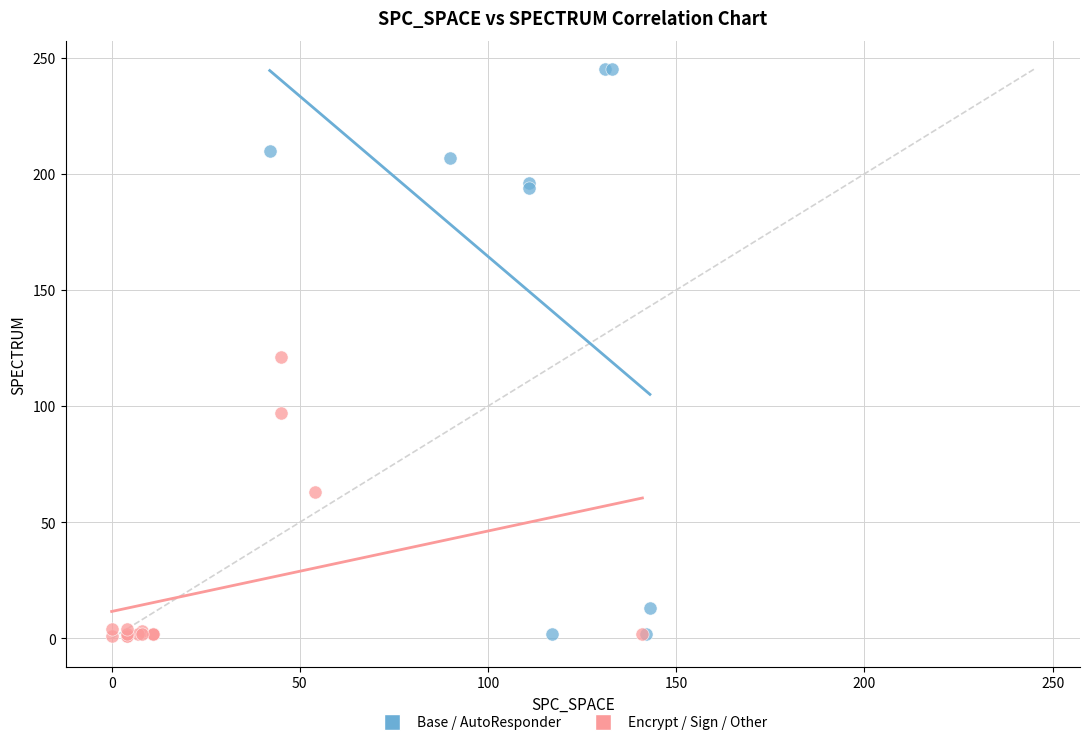

What are all the series names shown in the legend?

Base / AutoResponder, Encrypt / Sign / Other